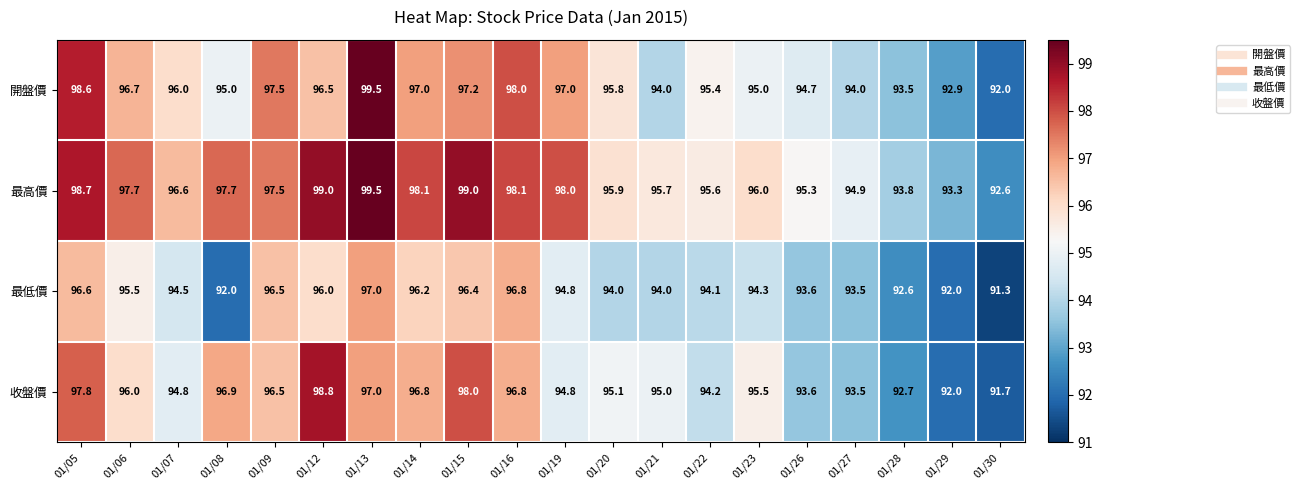

Which series has the largest range (max minus min)?

開盤價